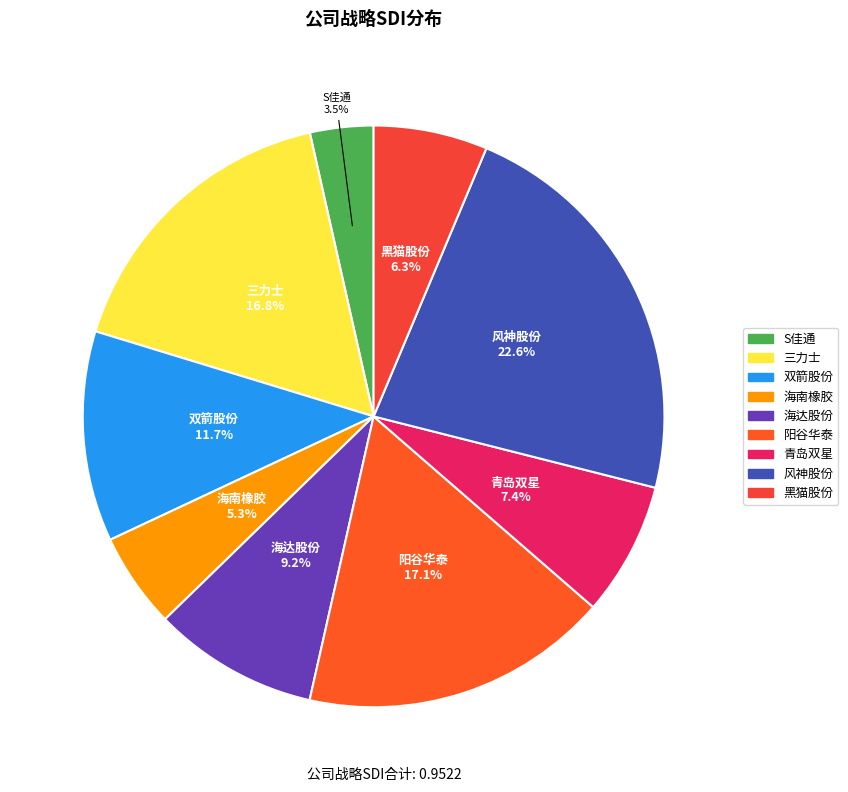

Does 风神股份 account for over 50% of the chart?

No